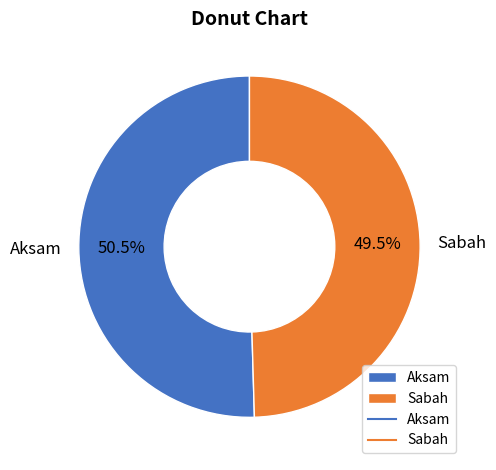

Rank the categories by value from lowest to highest.

Sabah, Aksam